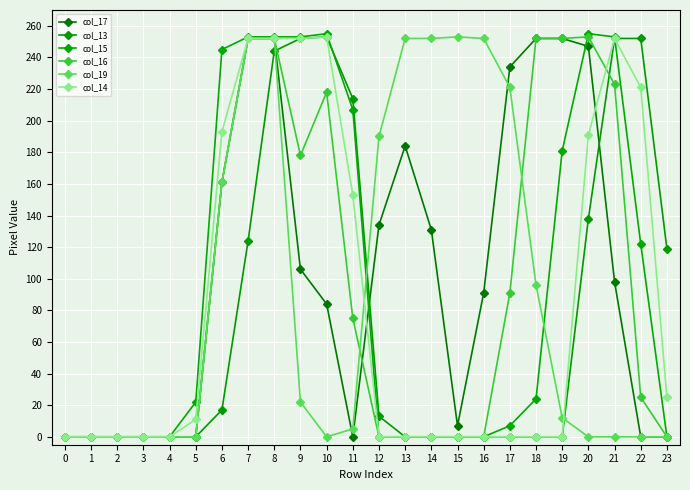

How many lines are shown in the chart?

6